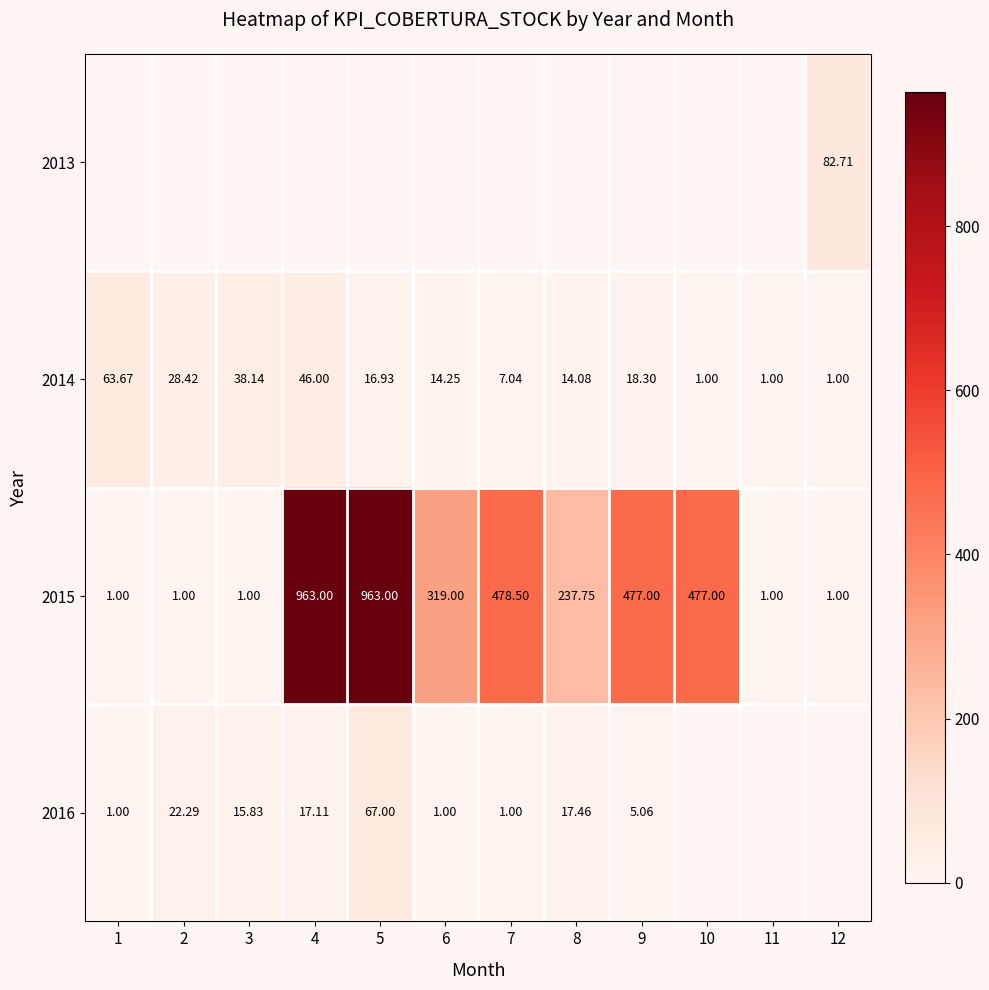

What is the difference between the 2016 values at 3 and 9?

10.8